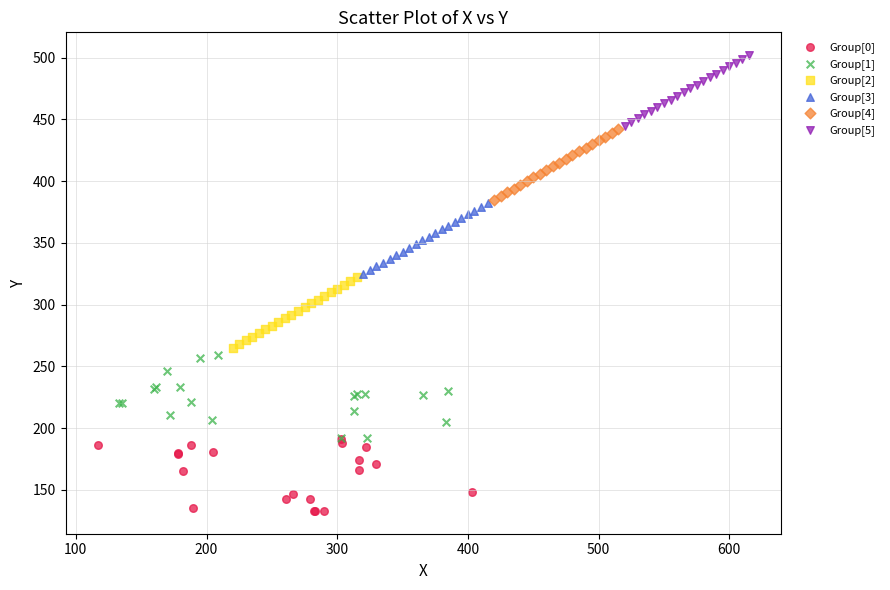

What are all the series names shown in the legend?

Group[0], Group[1], Group[2], Group[3], Group[4], Group[5]